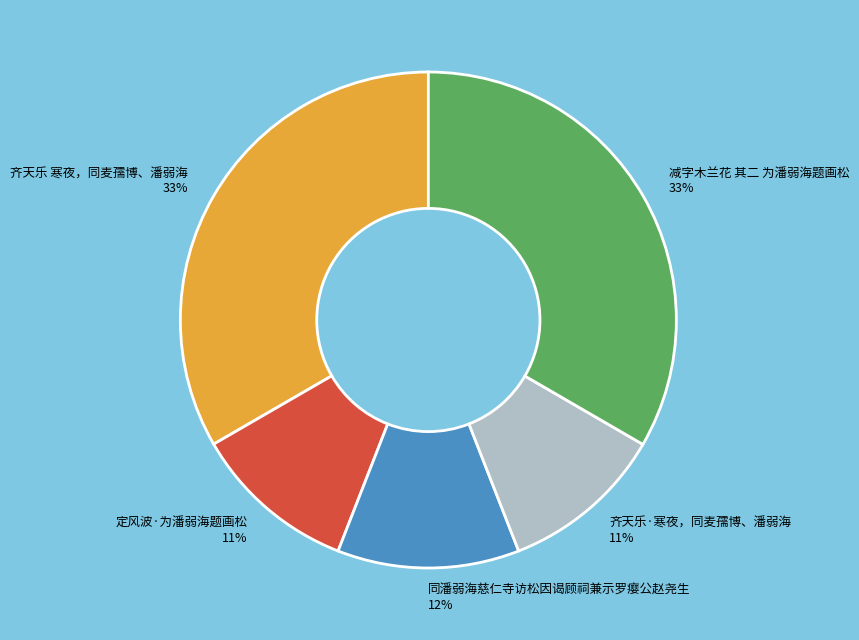

How many slices are in this pie chart?

5